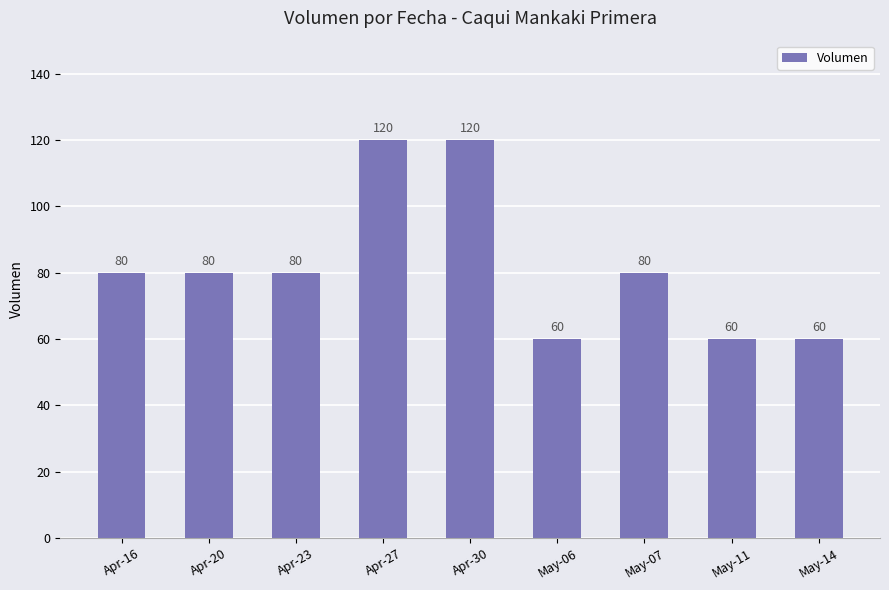

What is the change in value from Apr-20 to Apr-27?

+40